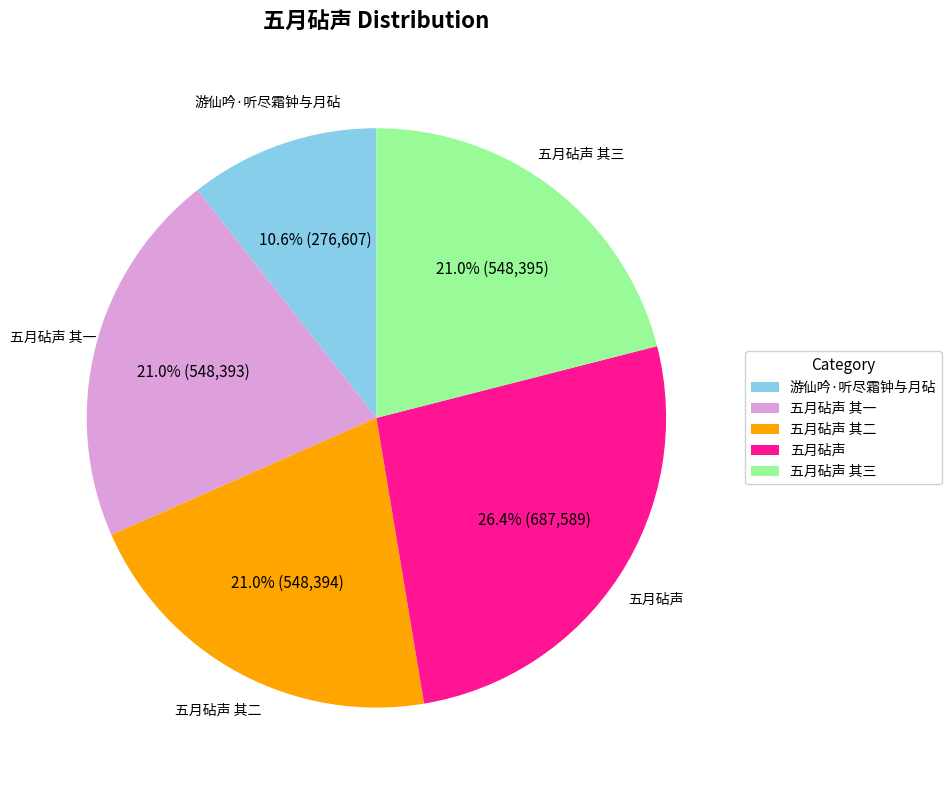

Is there any slice that represents more than half of the pie?

No